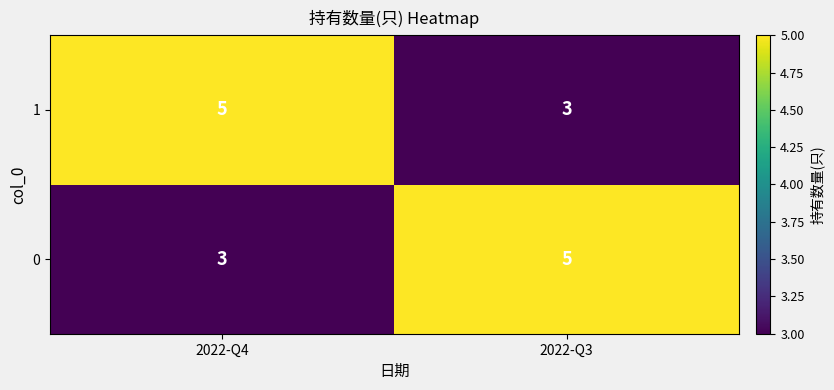

What is the total value across all series at 2022-Q3?

8